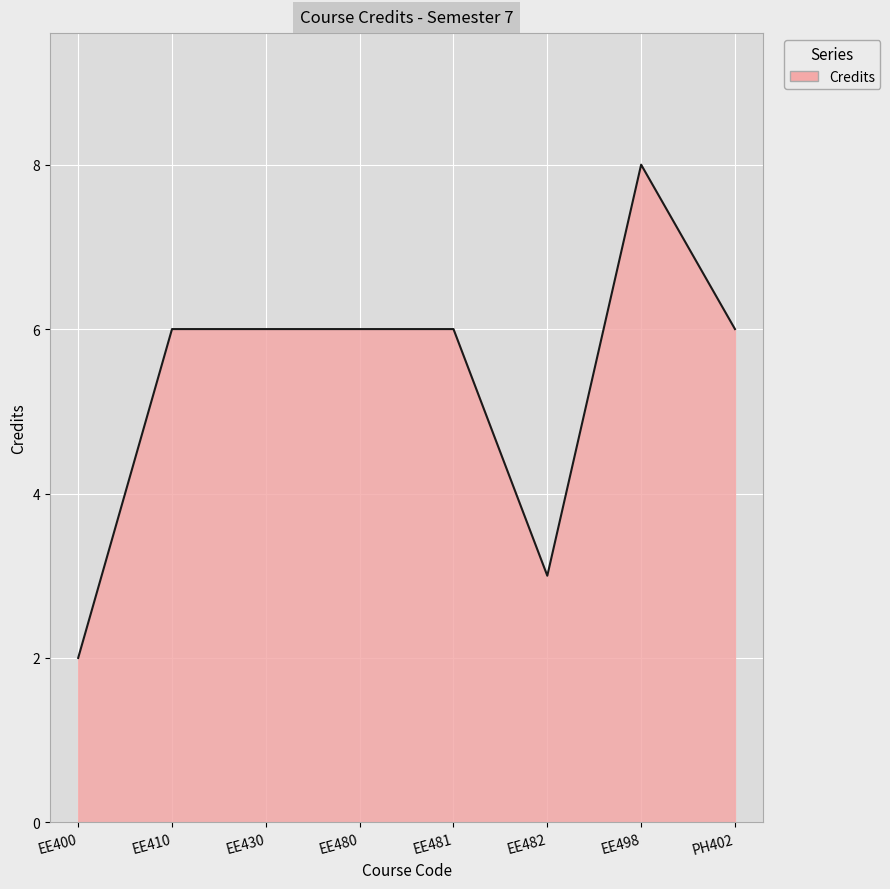

Reading left to right, what are all the values shown in this chart?

EE400=2	EE410=6	EE430=6	EE480=6	EE481=6	EE482=3	EE498=8	PH402=6